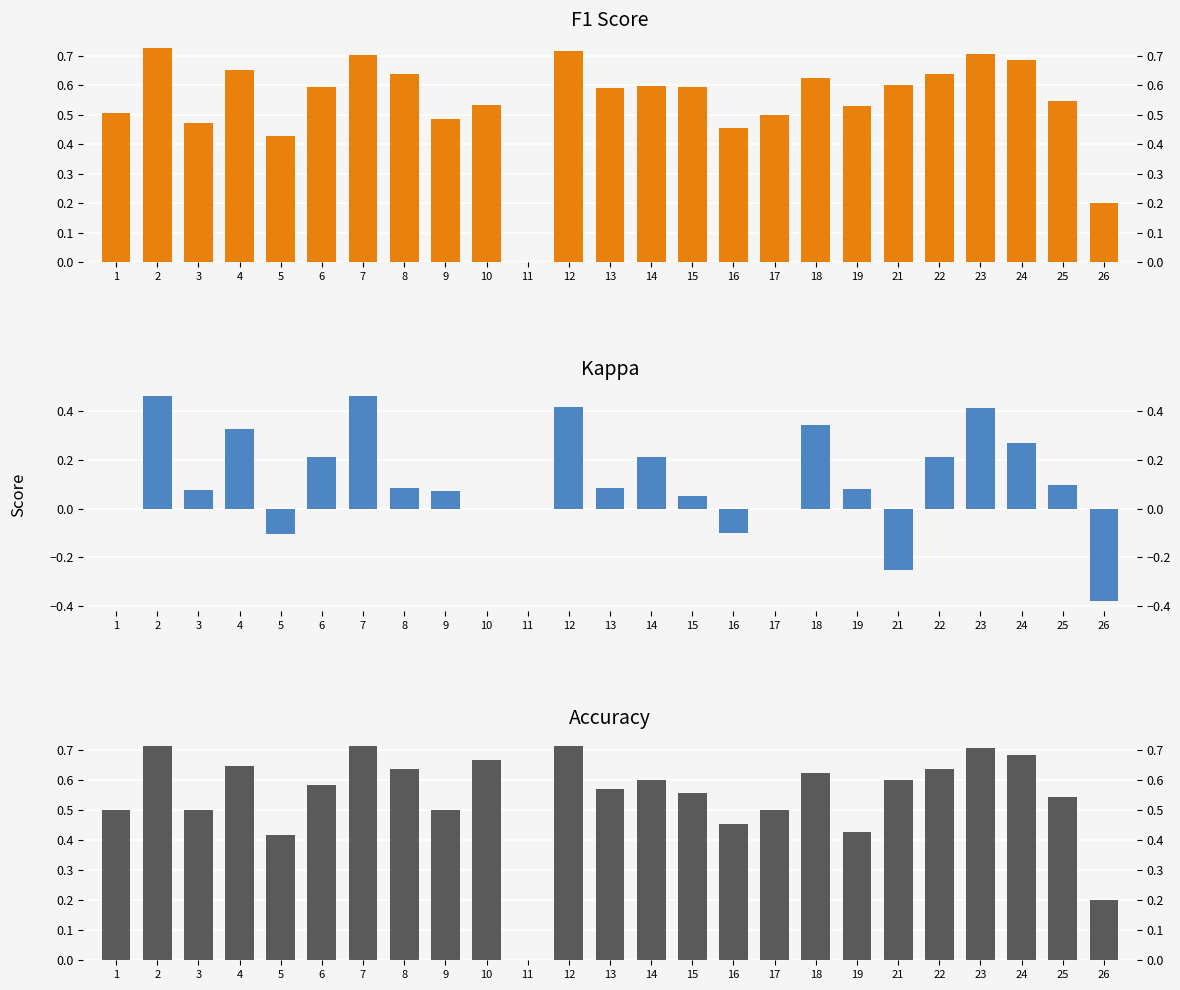

What value does the kappa series have at 8?

0.1